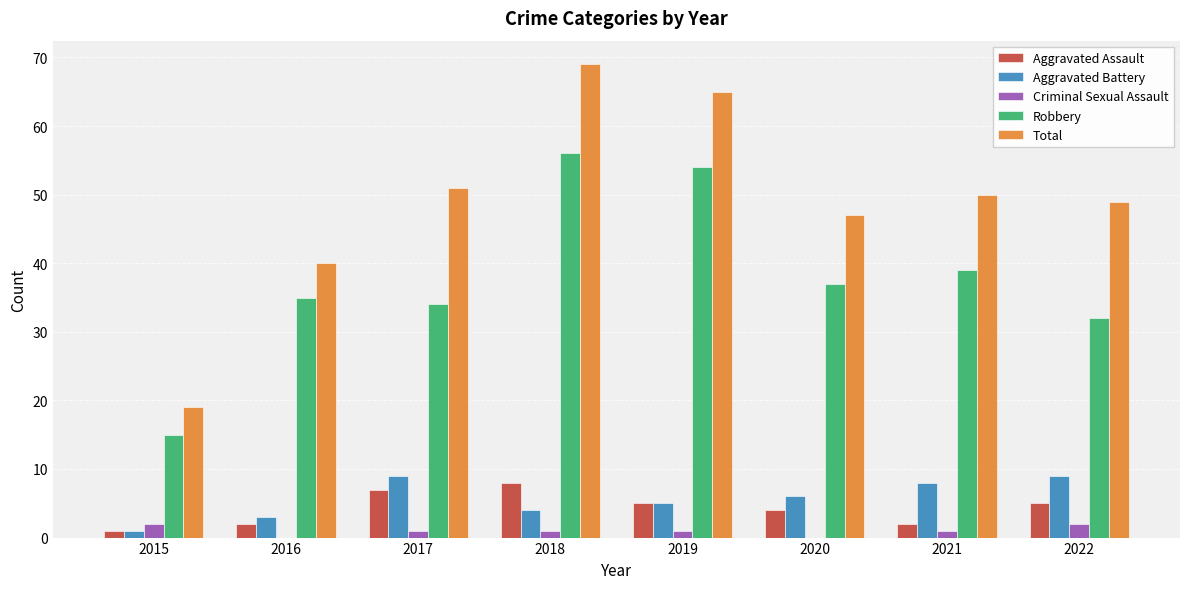

Reading left to right, transcribe all the data shown in this chart.

Aggravated Assault: 1	2	7	8	5	4	2	5
Aggravated Battery: 1	3	9	4	5	6	8	9
Criminal Sexual Assault: 2	0	1	1	1	0	1	2
Robbery: 15	35	34	56	54	37	39	32
Total: 19	40	51	69	65	47	50	49